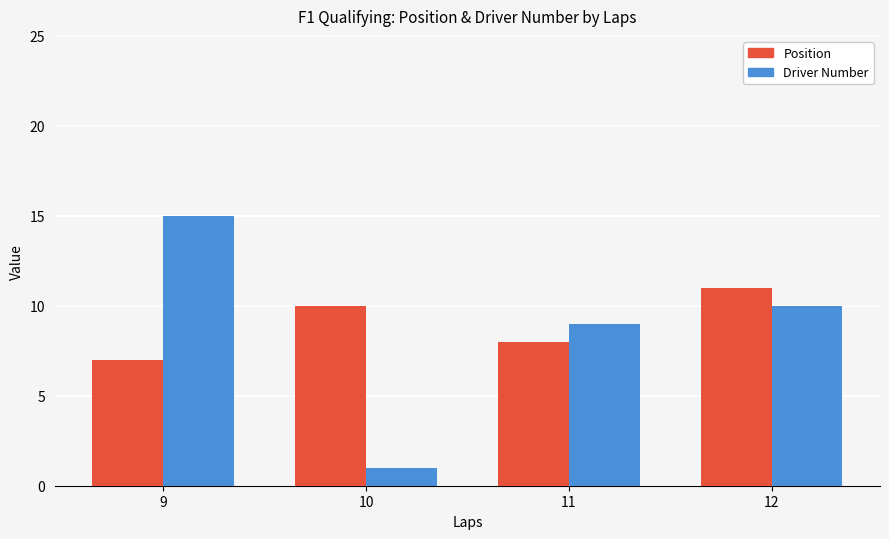

What is the smallest value displayed?

1